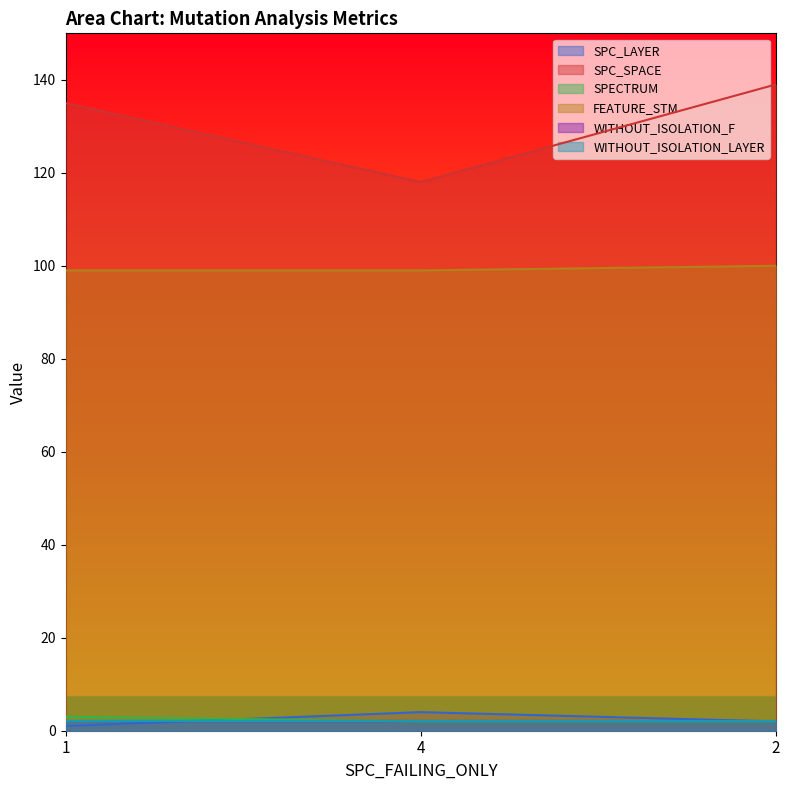

What is the difference between the highest and lowest values at 2?

137